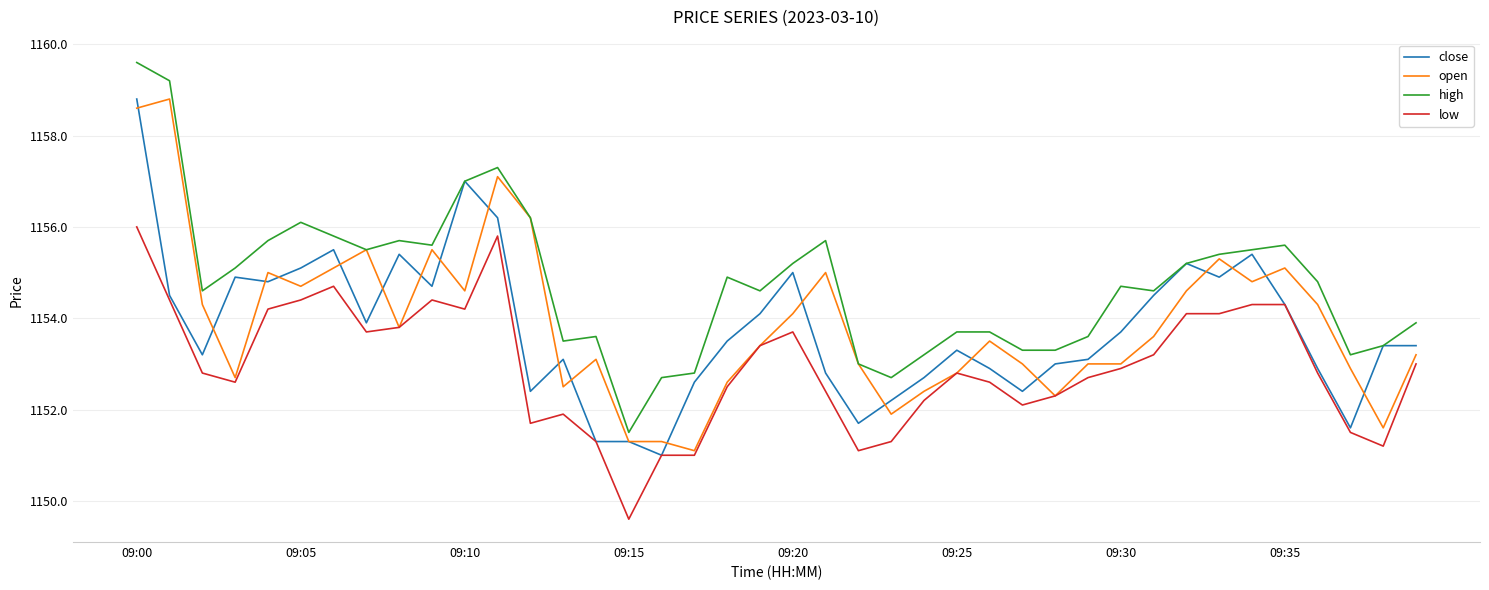

What is the minimum value for high?

1151.5